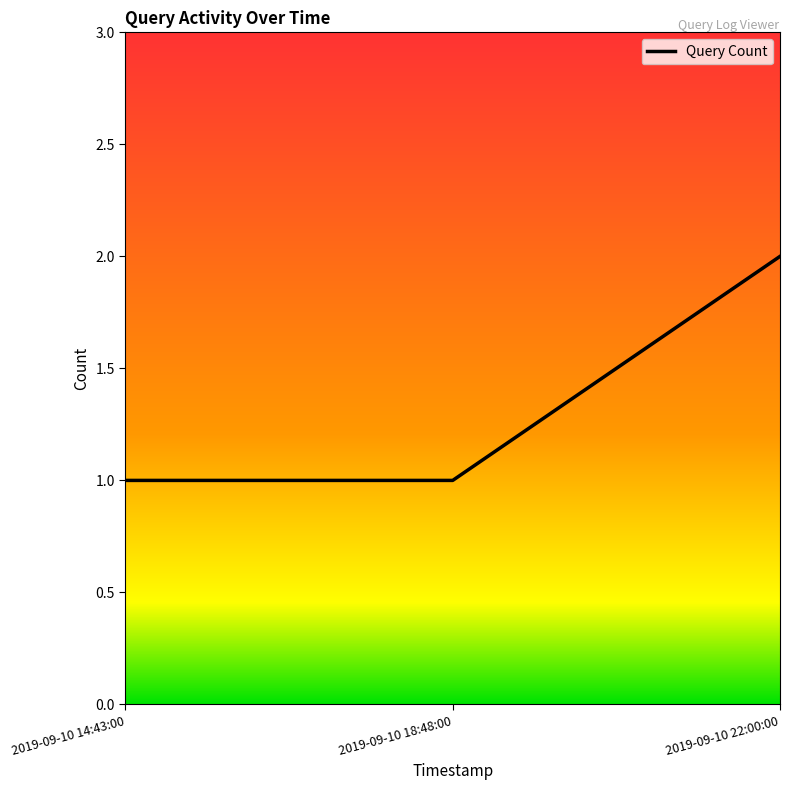

The value at 2019-09-10 14:43:00 is 1. True or false?

True